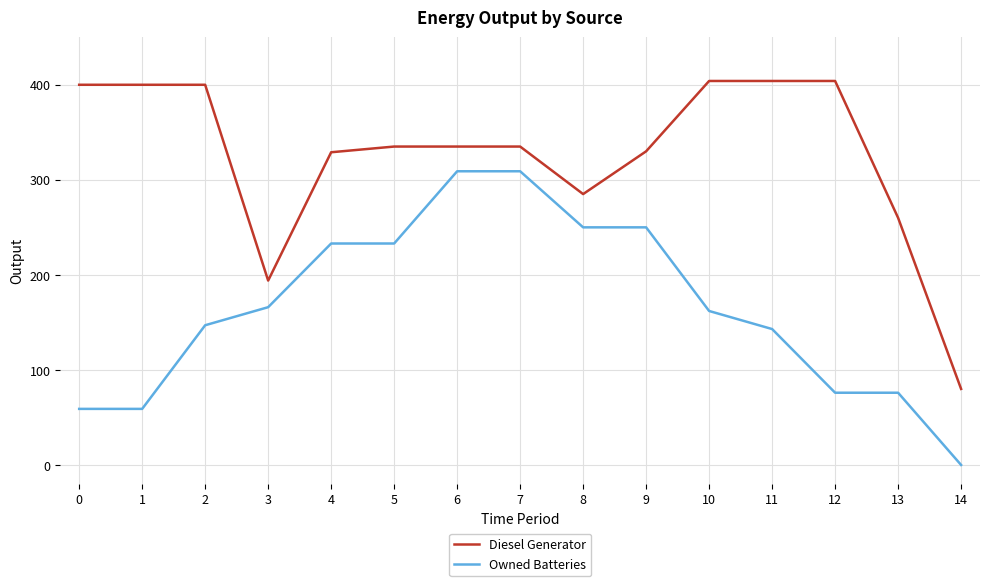

Rank the series at 9 from highest to lowest value.

Diesel Generator, Owned Batteries